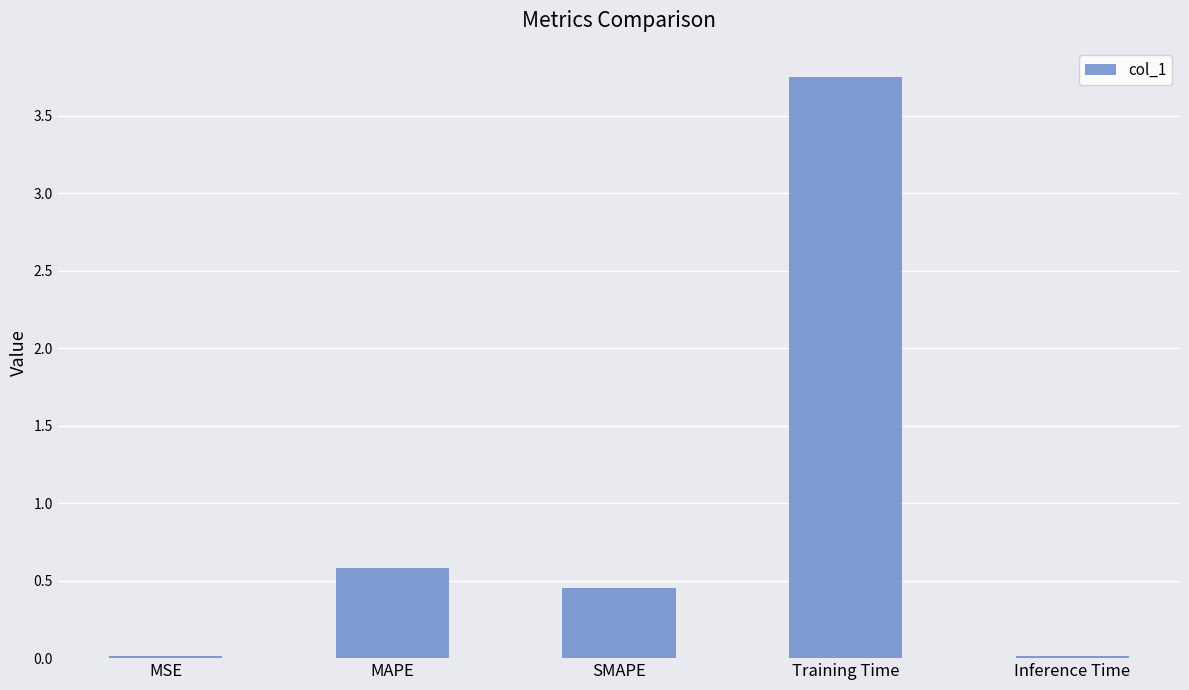

True or false: the data shows 0.4 at MAPE.

False